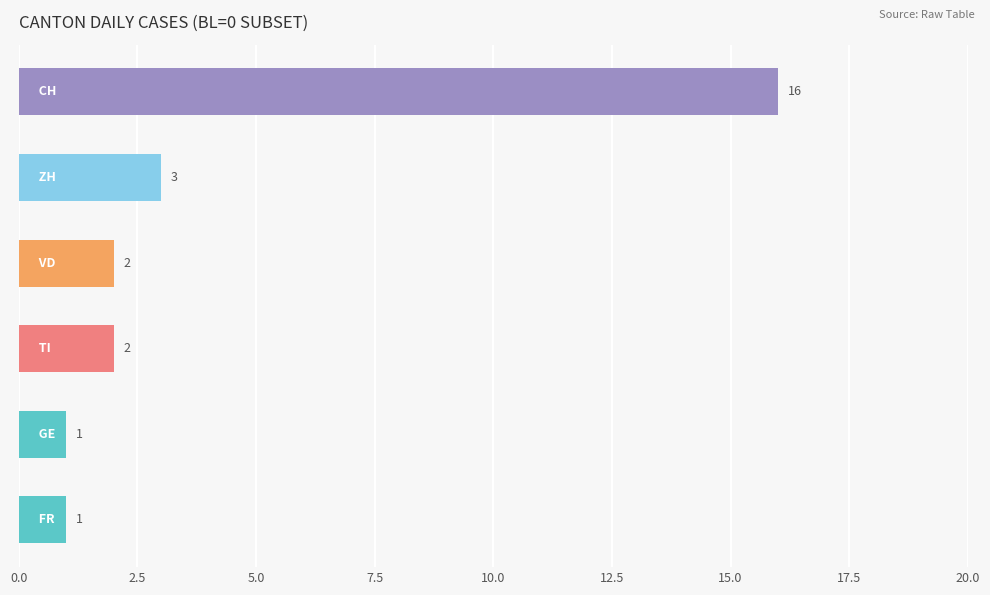

What is the value of the 5th bar from the top?

1